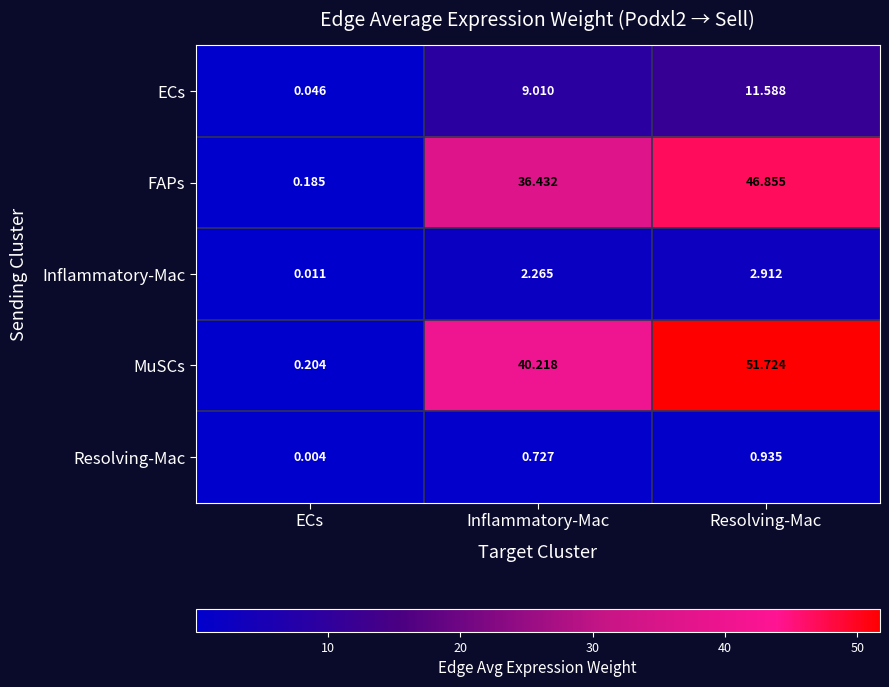

Which series changed the most between ECs and Inflammatory-Mac?

MuSCs